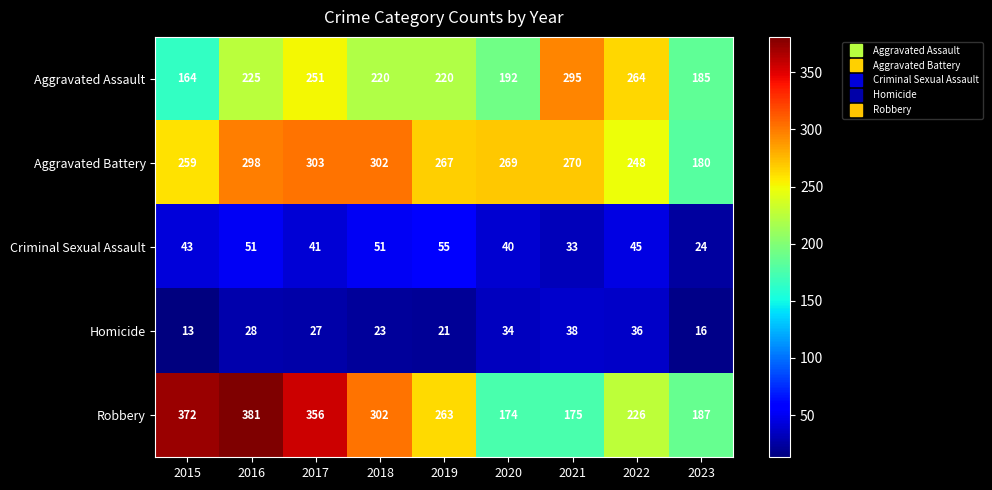

At which label is Robbery closest to 277?

2019